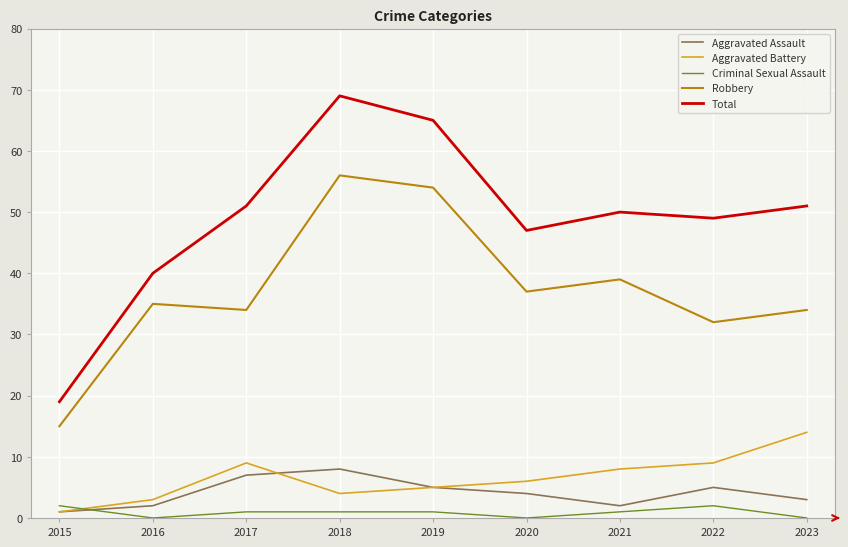

True or false: Criminal Sexual Assault has more than 0 interior local peaks.

True